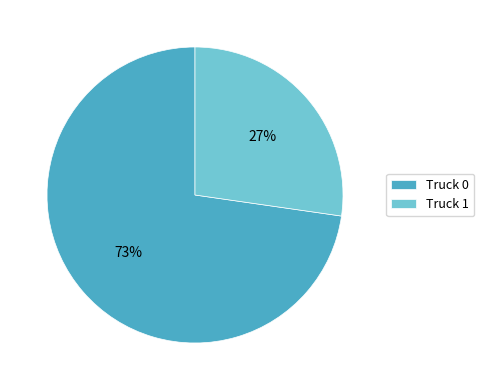

Is the sum of Truck 1 and Truck 0 greater than half?

Yes